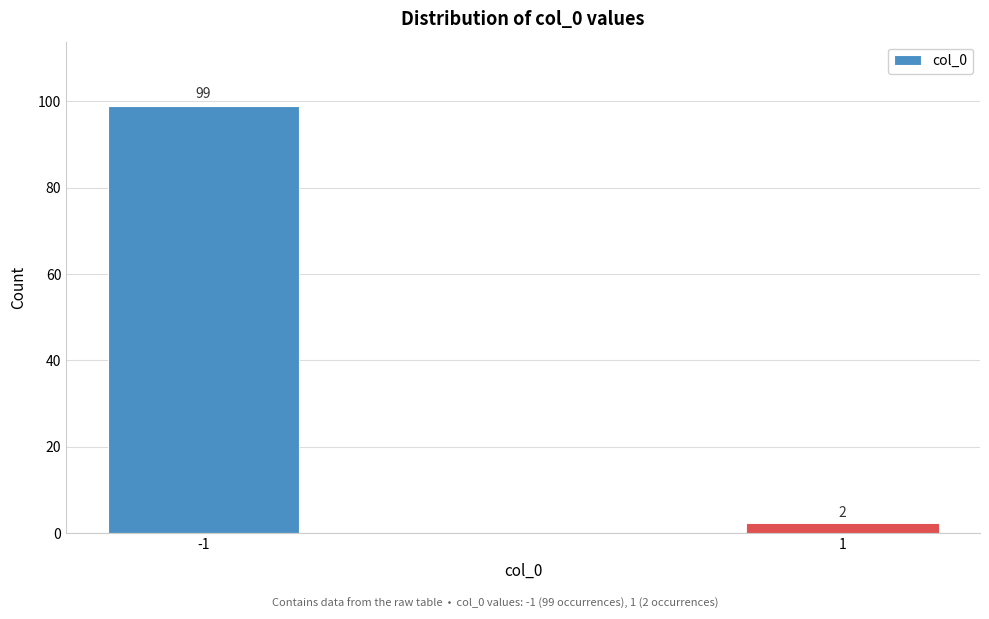

Reading right to left, extract all data points from this chart.

2	99